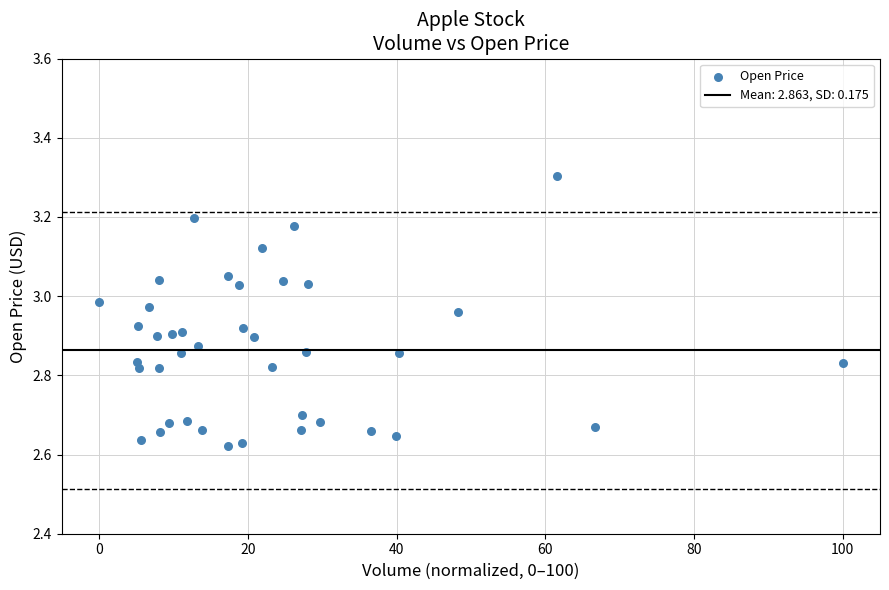

What is the range of Y values (max minus min)?

0.7